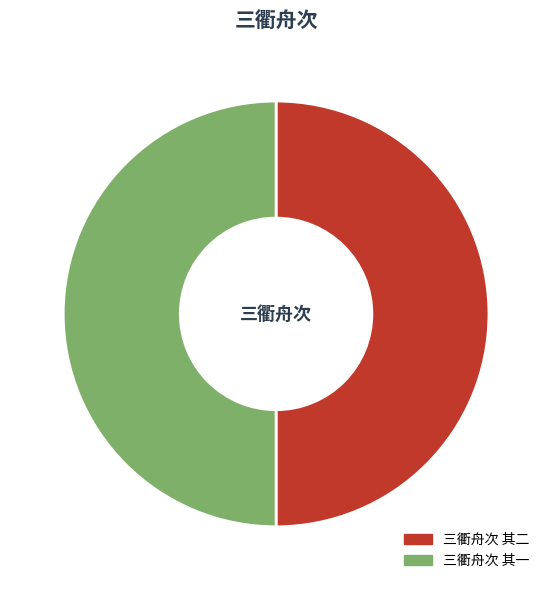

True or false: 三衢舟次 其二 accounts for 50% of the total.

True